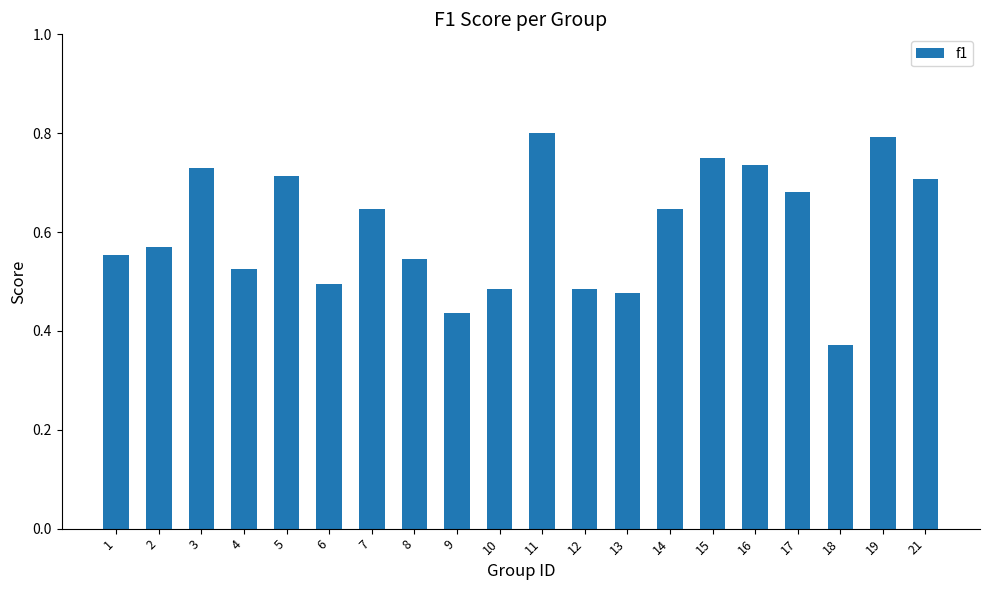

The chart shows a value of 0.7 at 3. True or false?

True